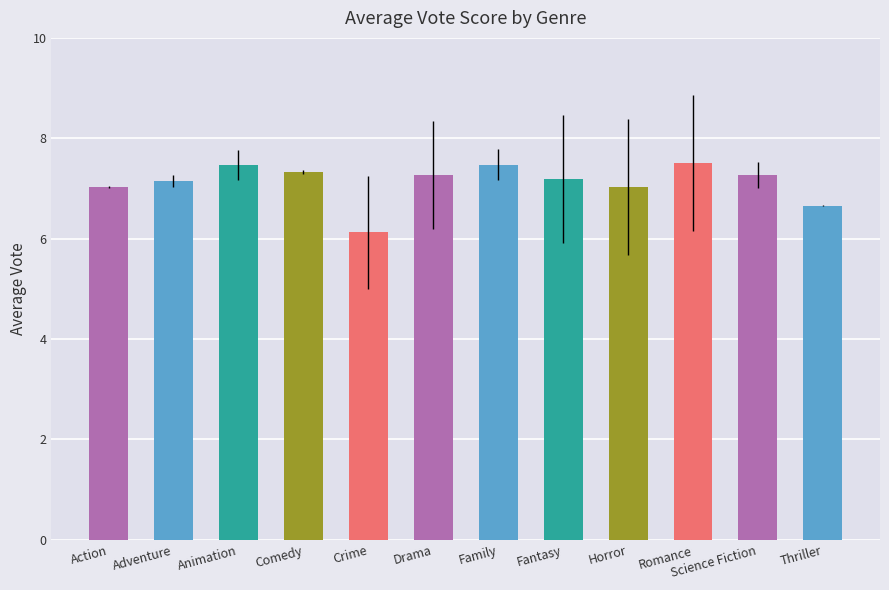

How many distinct data groups are displayed?

1